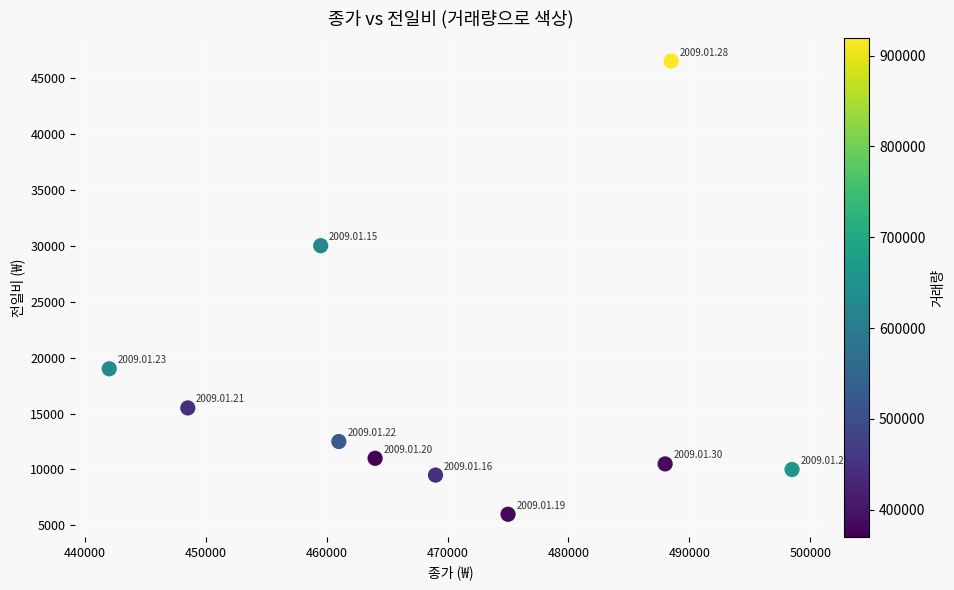

What is the range of X values (max minus min)?

56500